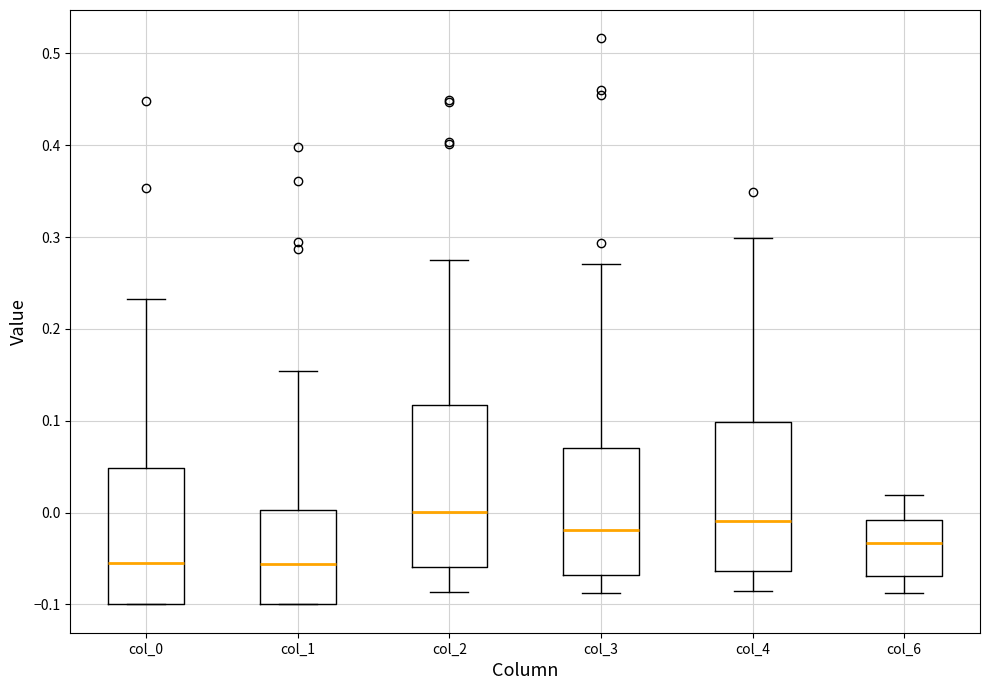

Reading left to right, transcribe this box plot: for each box, give where its median line is, the range the box spans, and where its two whiskers end, as read against the y-axis. The values are not printed on the chart, so give them approximately, as read against the axis.

col_0: median -0.06, box -0.10 to 0.05, whiskers -0.10 to 0.23
col_1: median -0.06, box -0.10 to 0.00, whiskers -0.10 to 0.15
col_2: median 0.00, box -0.06 to 0.12, whiskers -0.09 to 0.27
col_3: median -0.02, box -0.07 to 0.07, whiskers -0.09 to 0.27
col_4: median -0.01, box -0.06 to 0.10, whiskers -0.09 to 0.30
col_6: median -0.03, box -0.07 to -0.01, whiskers -0.09 to 0.02